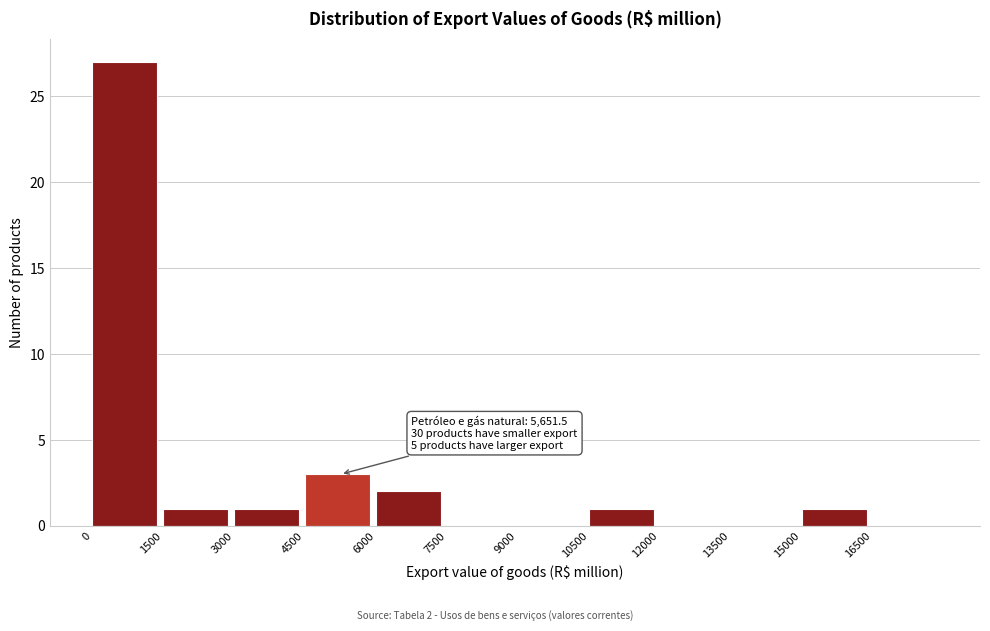

Which range on the x-axis has the tallest bar?

0 to 1500